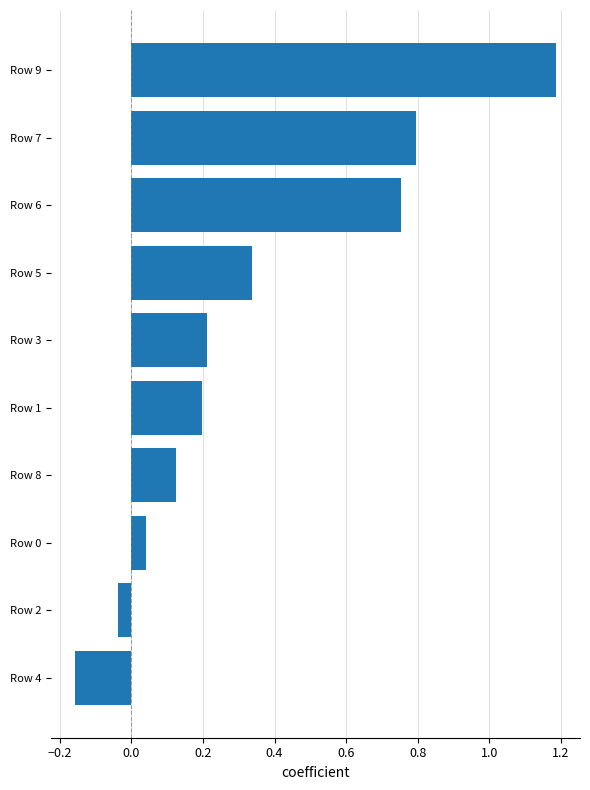

How many categories are shown in the chart?

10